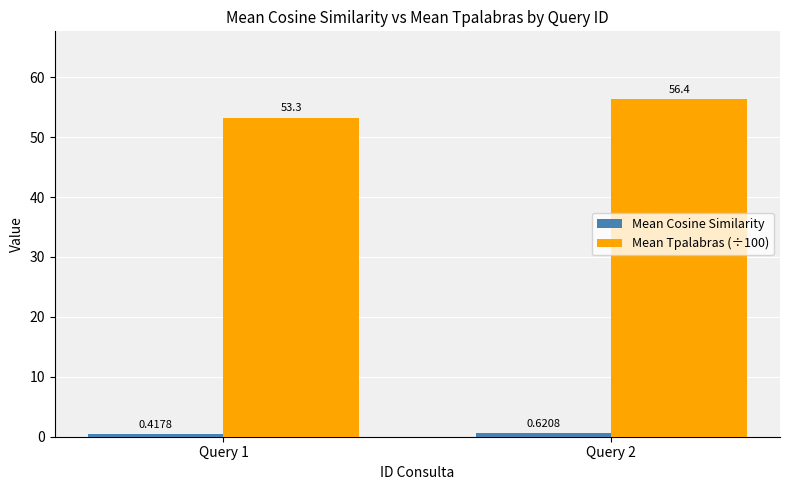

What is the value of the Mean Tpalabras (÷100) bar at the 1st from the left?

53.3